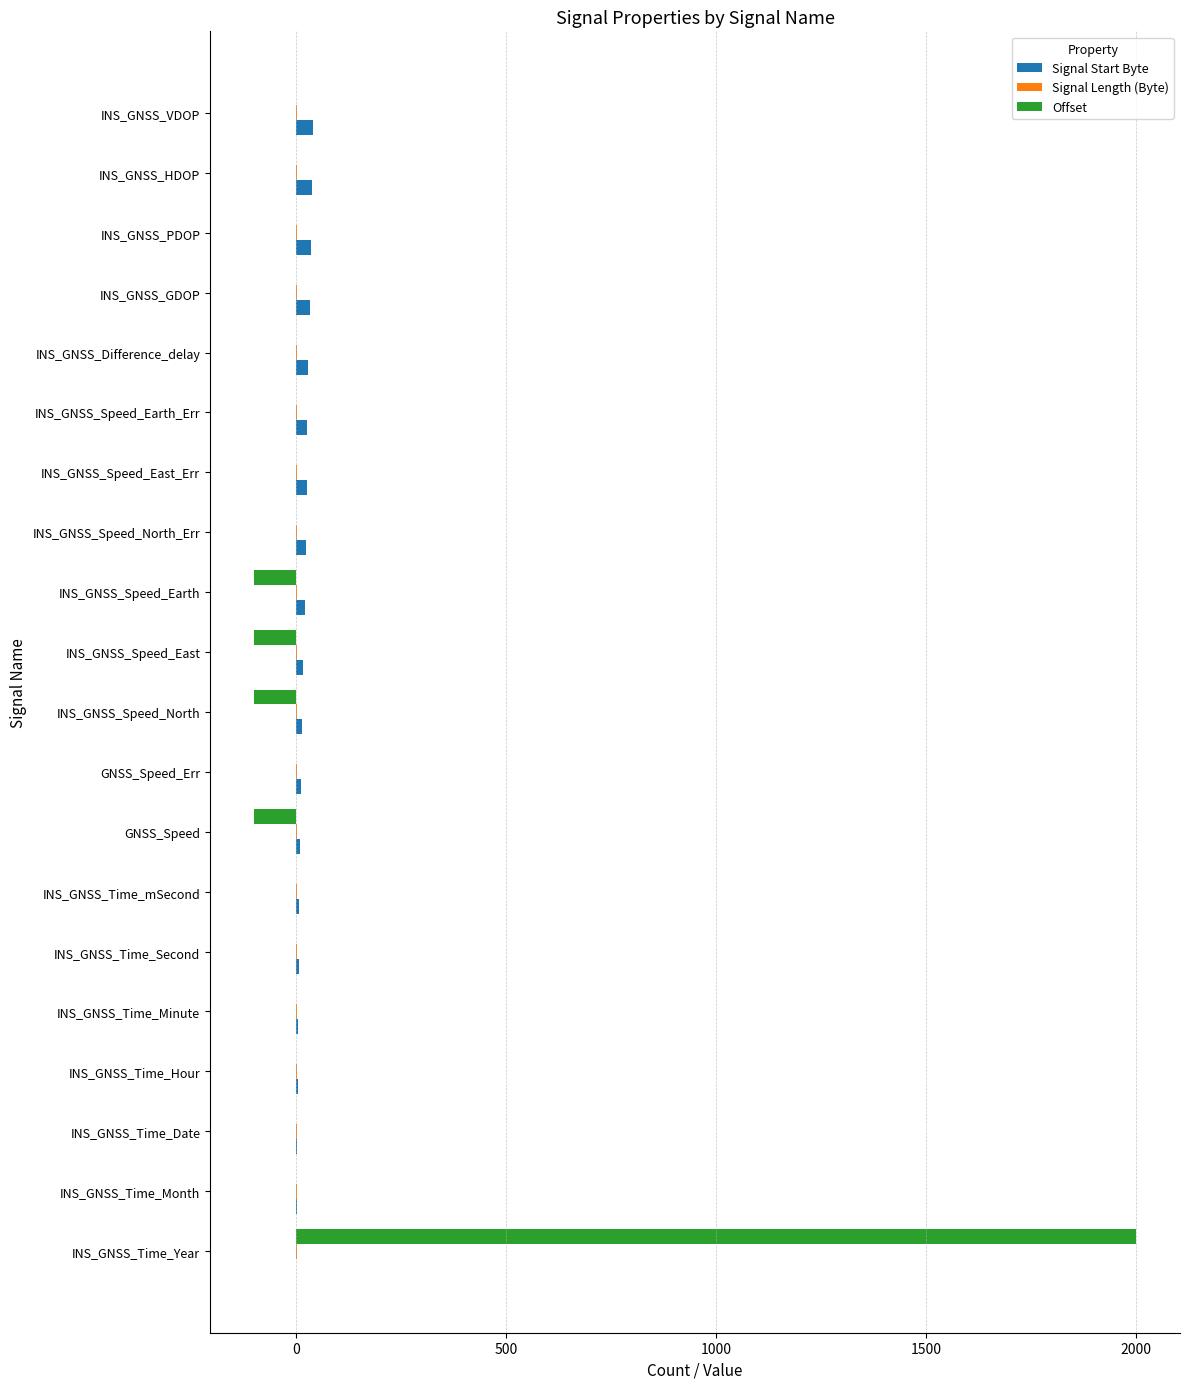

True or false: Offset has a value of 1258 at INS_GNSS_Time_Second.

False